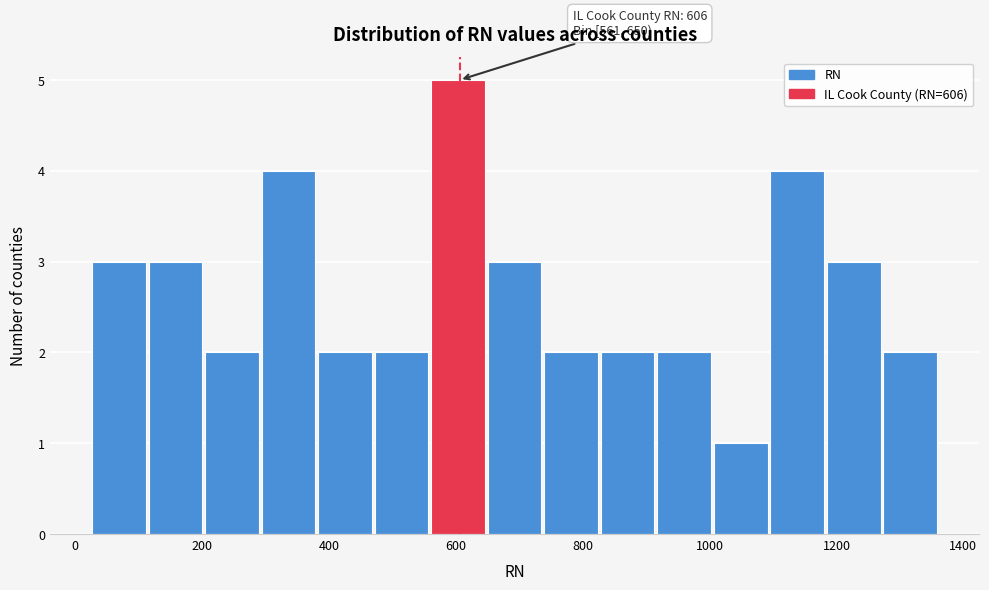

Which range on the x-axis has the tallest bar?

560 to 660